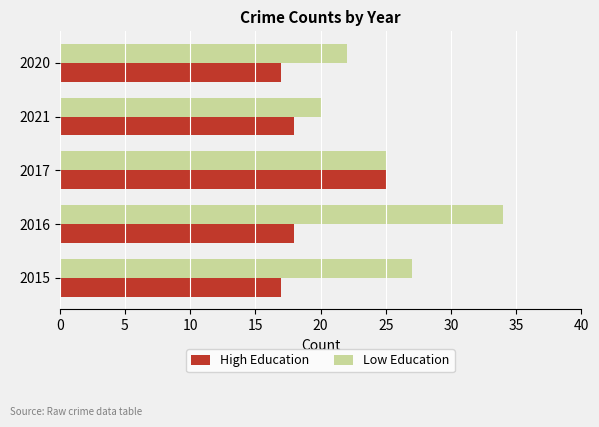

What is the greatest value displayed?

34